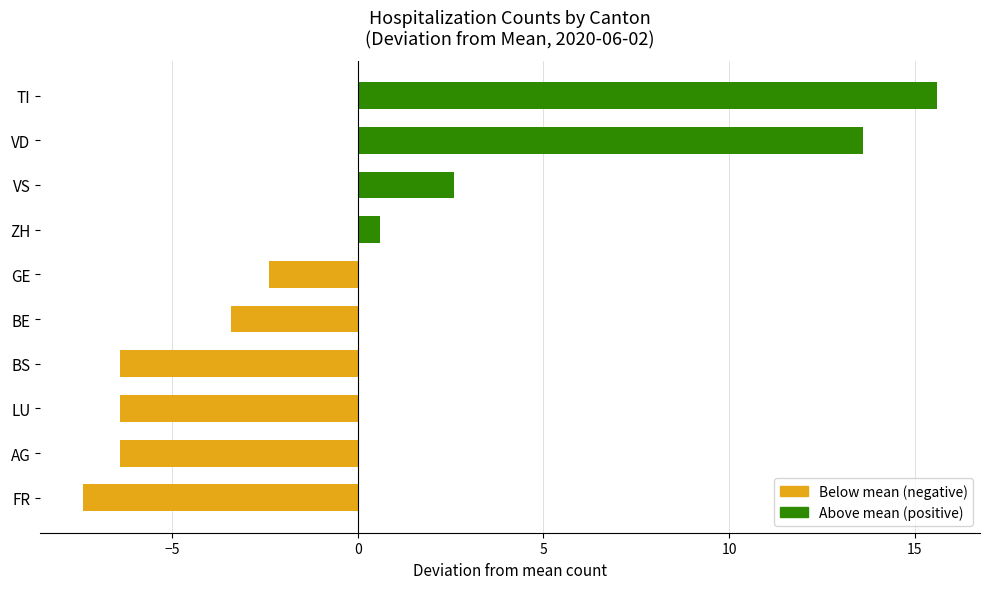

Is it true that the value at AG is -6.4?

True